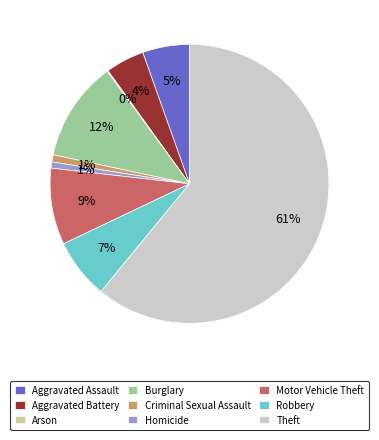

Is it true that Burglary is 12% of the pie?

True